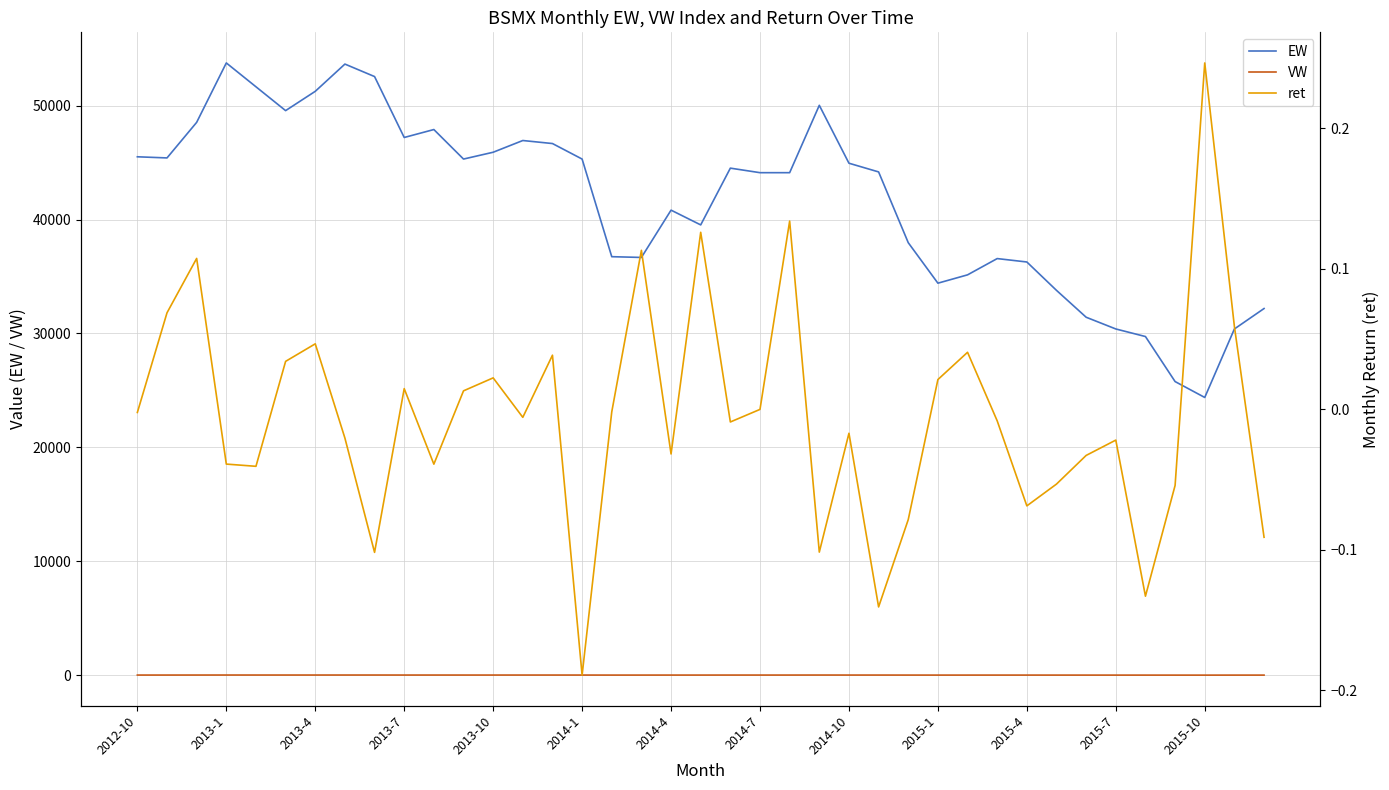

What is the greatest value displayed?

53751.4